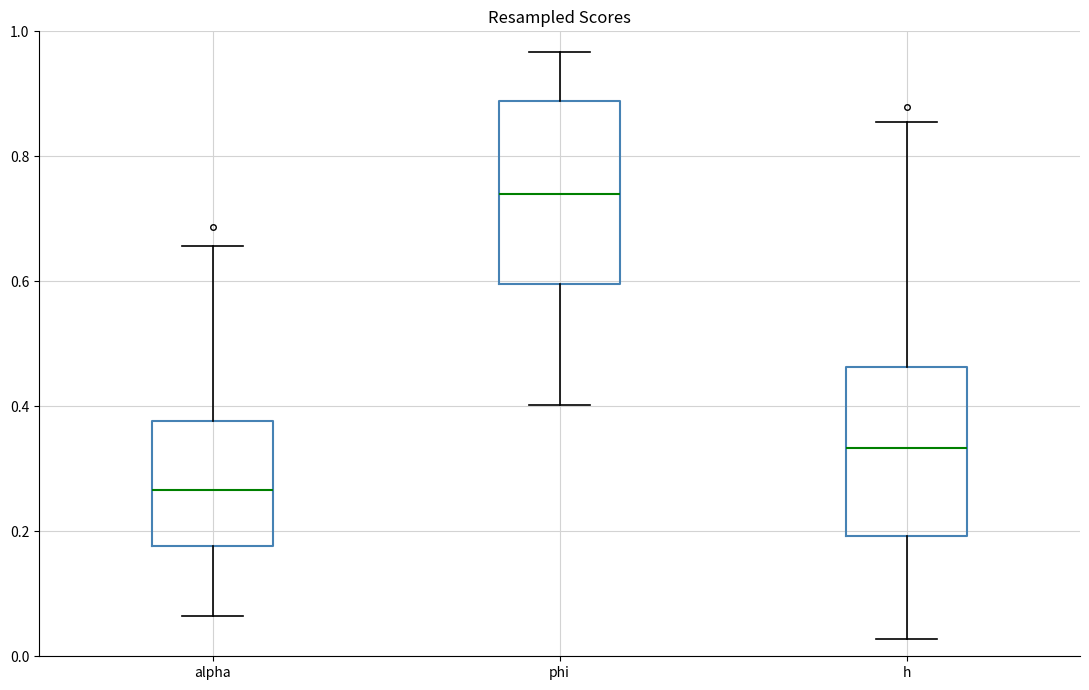

Reading left to right, transcribe this box plot: for each box, give where its median line is, the range the box spans, and where its two whiskers end, as read against the y-axis. The values are not printed on the chart, so give them approximately, as read against the axis.

alpha: median 0.26, box 0.18 to 0.38, whiskers 0.06 to 0.66
phi: median 0.74, box 0.60 to 0.88, whiskers 0.40 to 0.96
h: median 0.34, box 0.20 to 0.46, whiskers 0.02 to 0.86